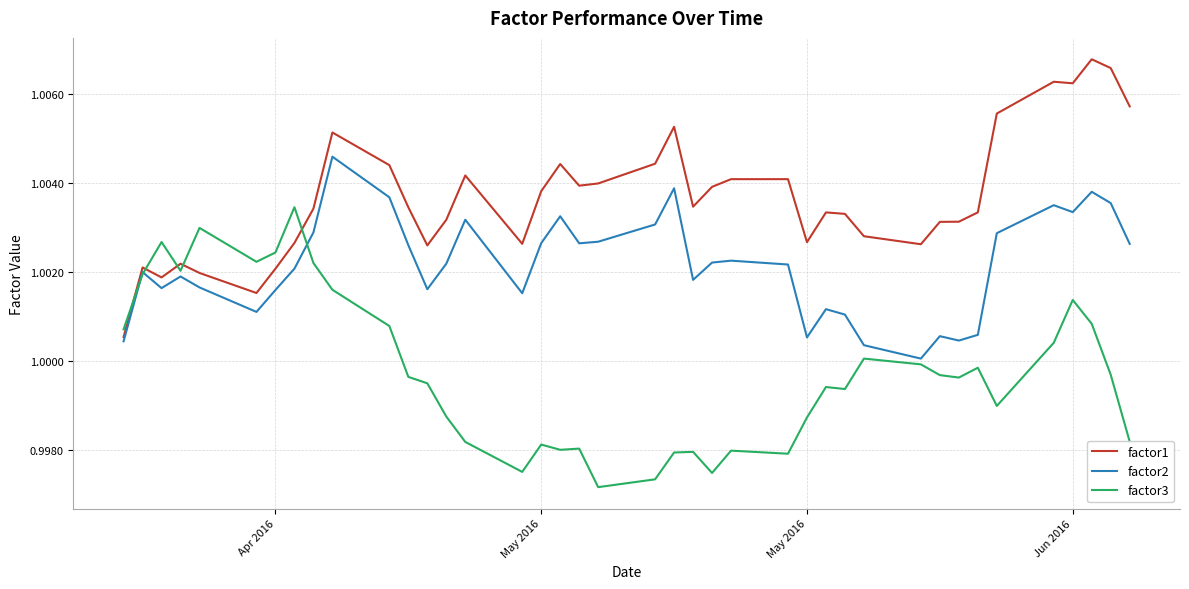

Rank the series by their average value, from highest to lowest.

factor1, factor2, factor3